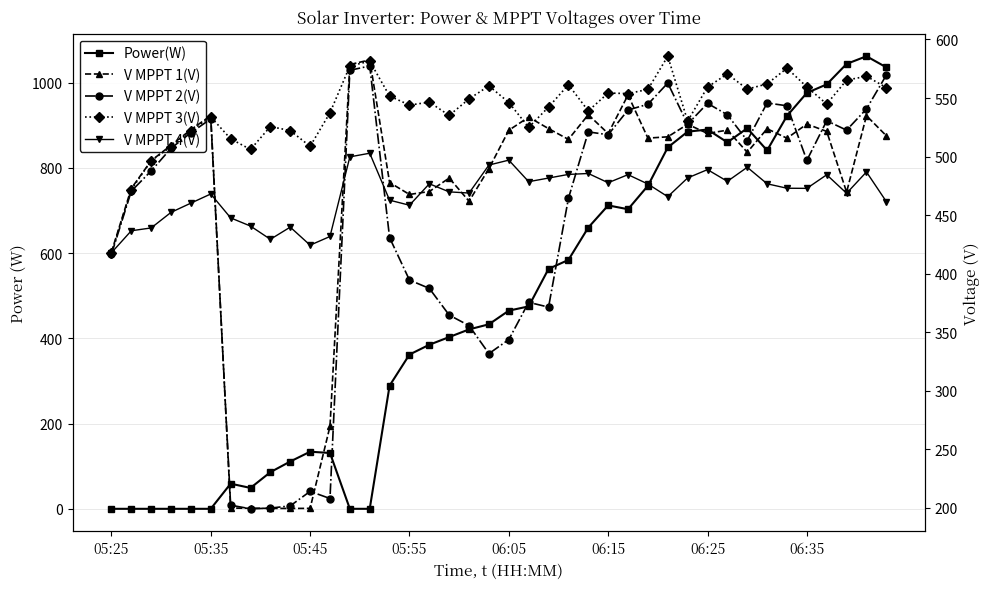

What position from the right is 28?

12